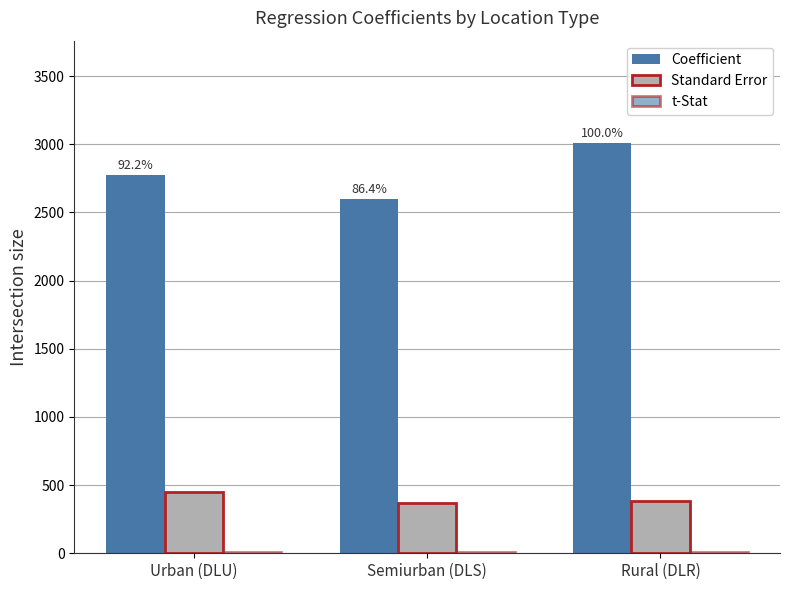

Are the bars horizontal?

No